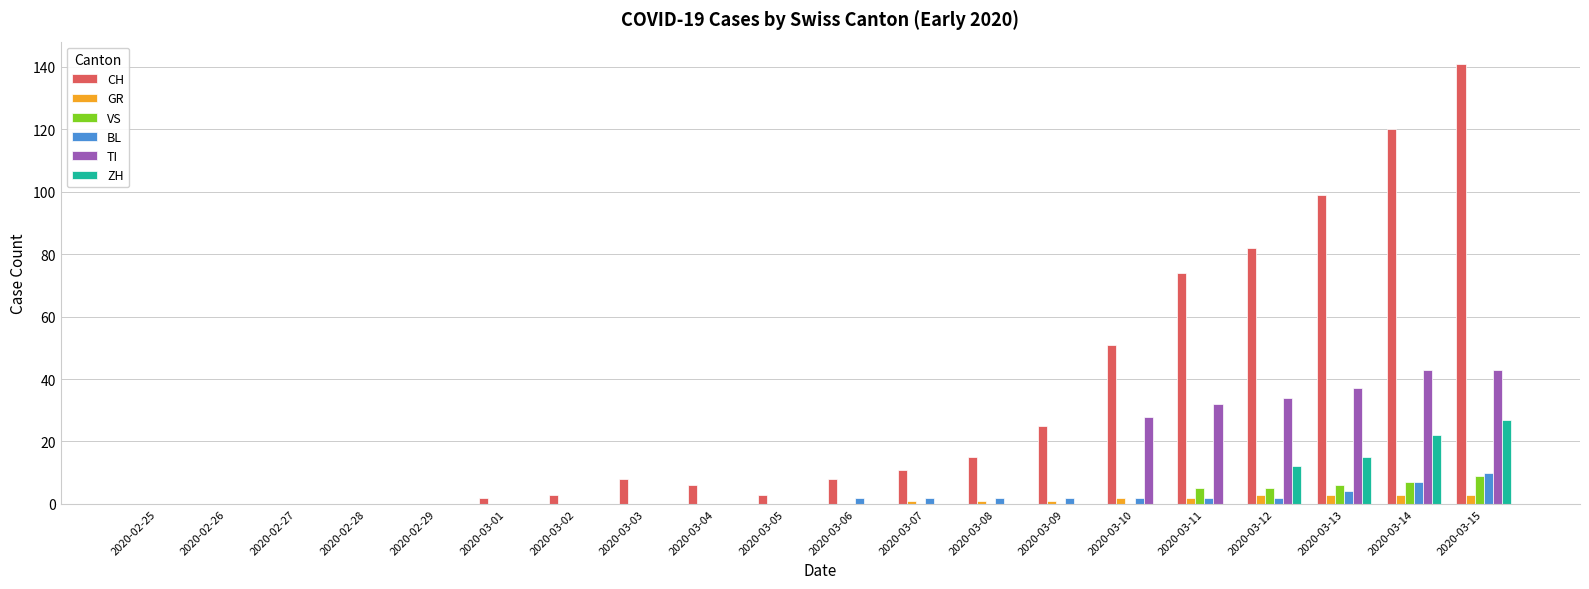

Is the value of BL at 2020-03-15 greater than the value of GR at 2020-03-09?

Yes